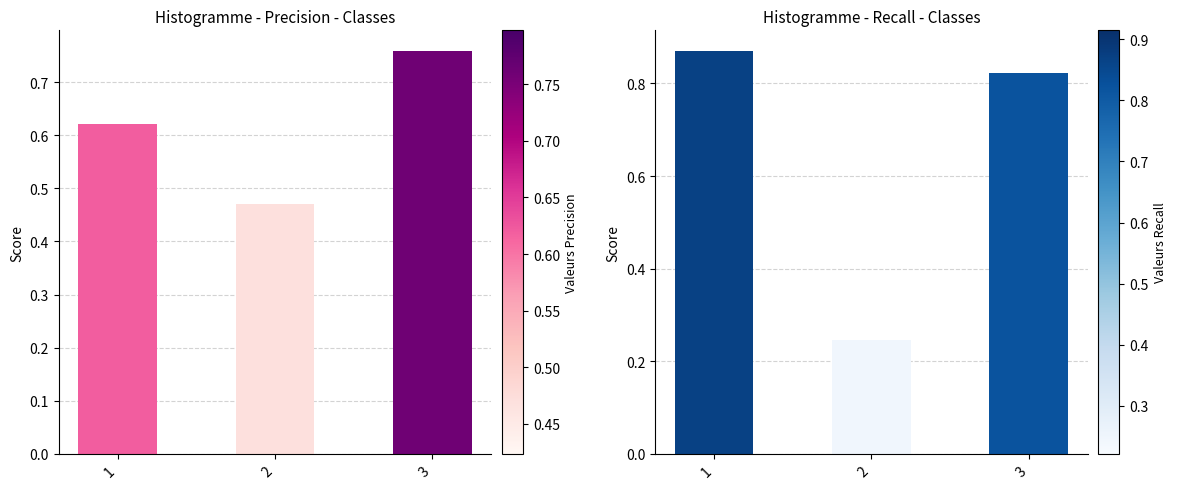

What are all the series names shown in the legend?

precision, recall